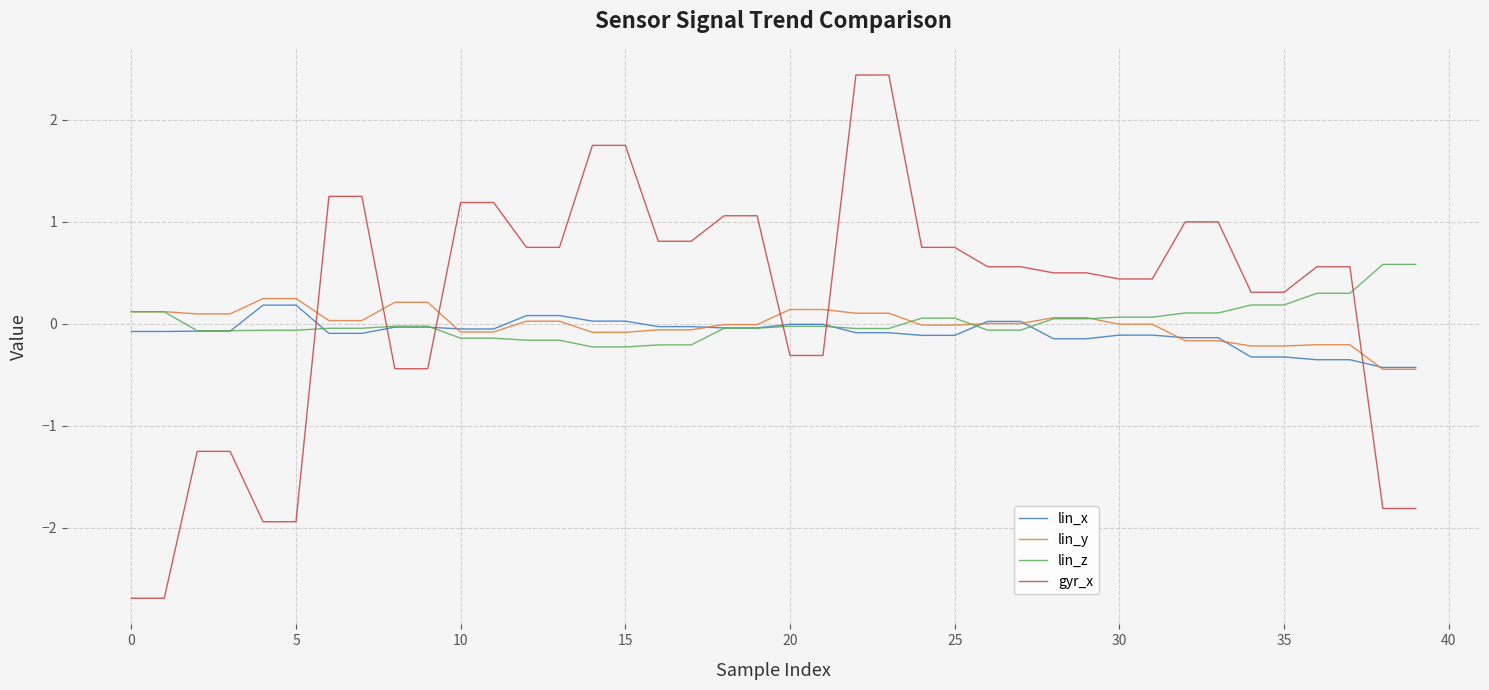

Which series has the largest total across all categories?

gyr_x